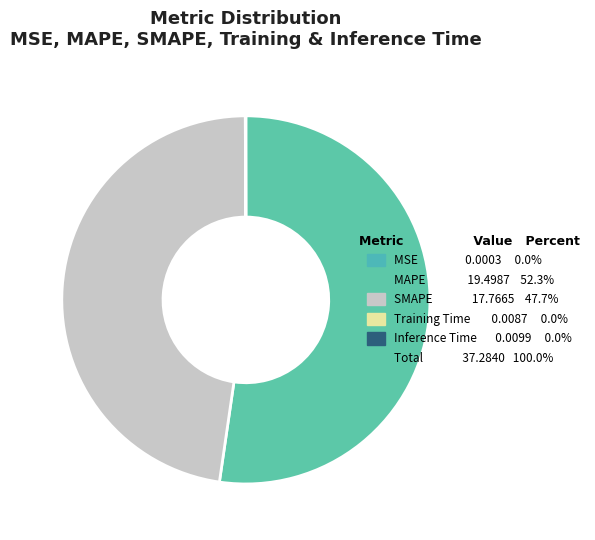

To the nearest percent, what is the average slice percentage?

20%